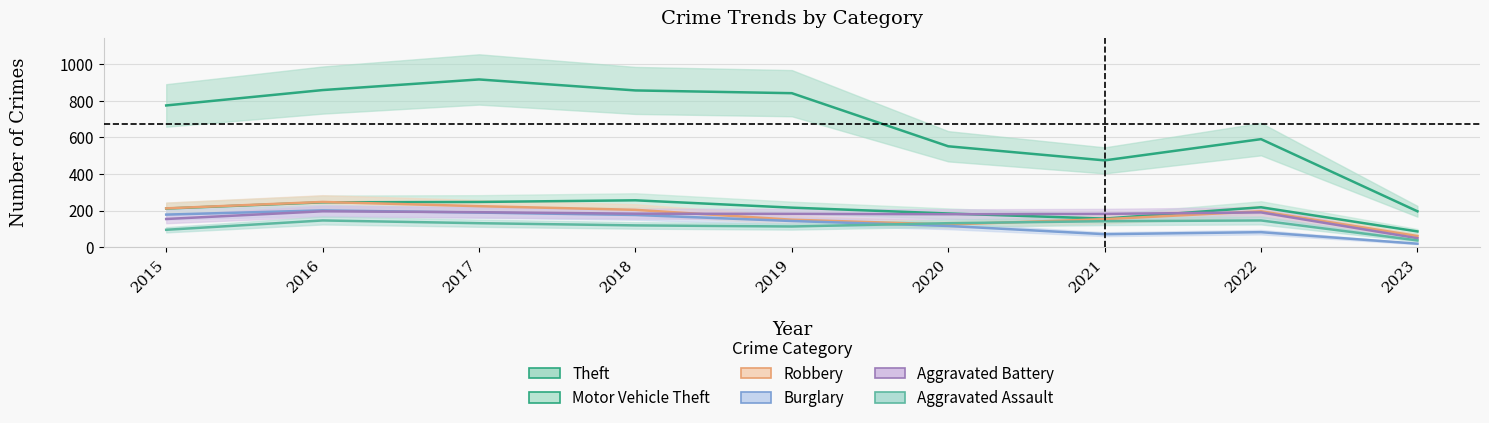

At which category does Robbery reach its first local valley?

2020